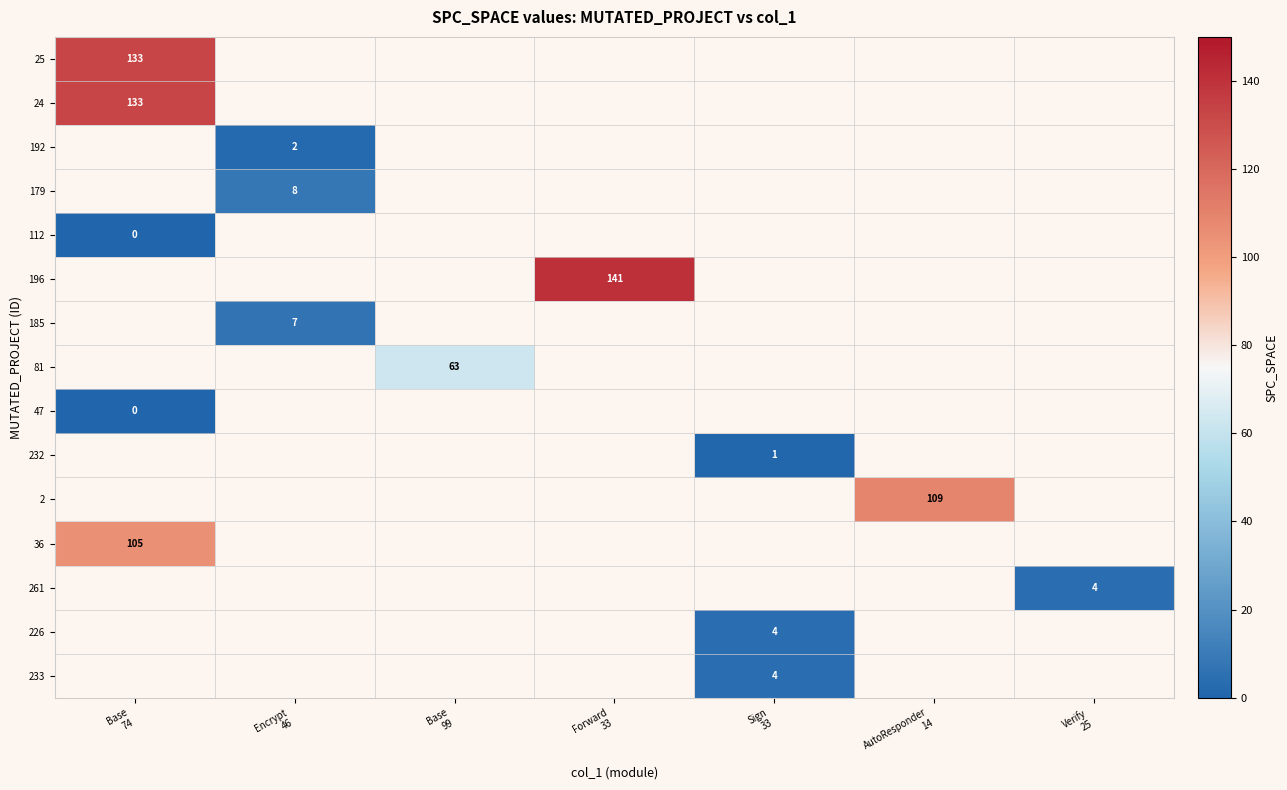

How many positive values does the 2 series have?

1